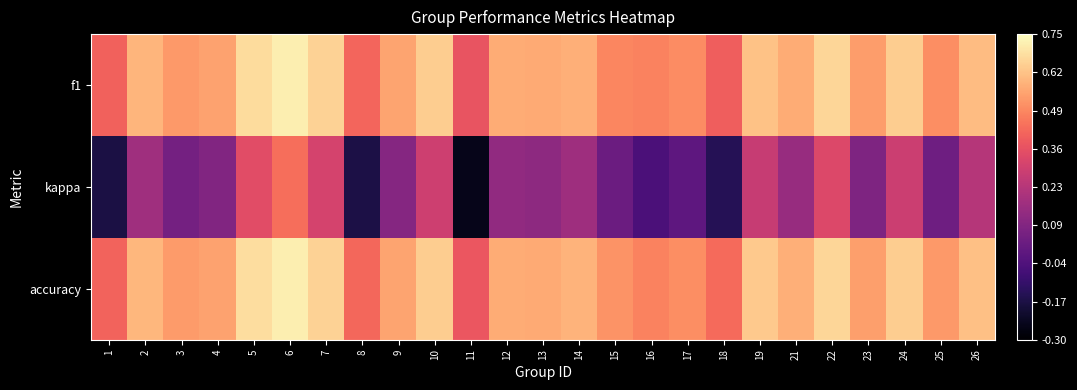

Which series has the widest spread of values?

kappa